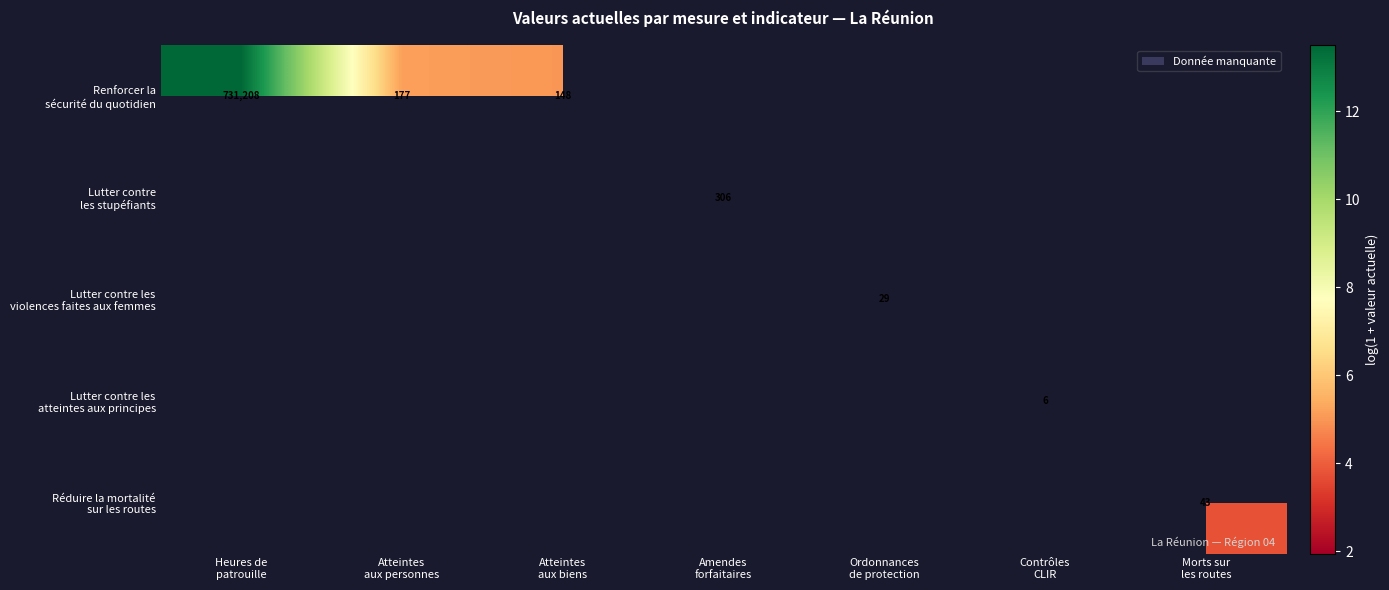

At which label is Renforcer la sécurité du quotidien closest to 9?

Atteintes aux personnes